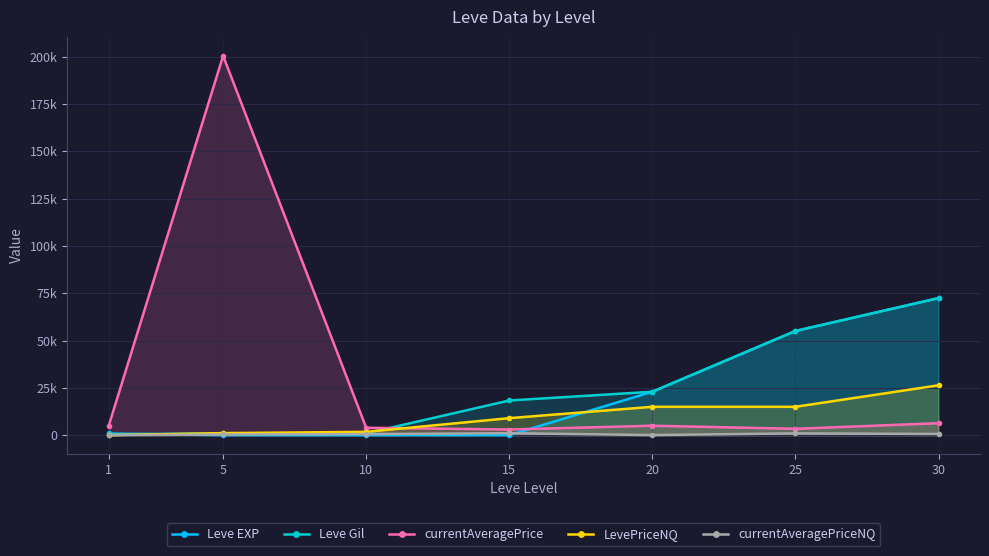

What is the sum of all LevePriceNQ values?

68230.0